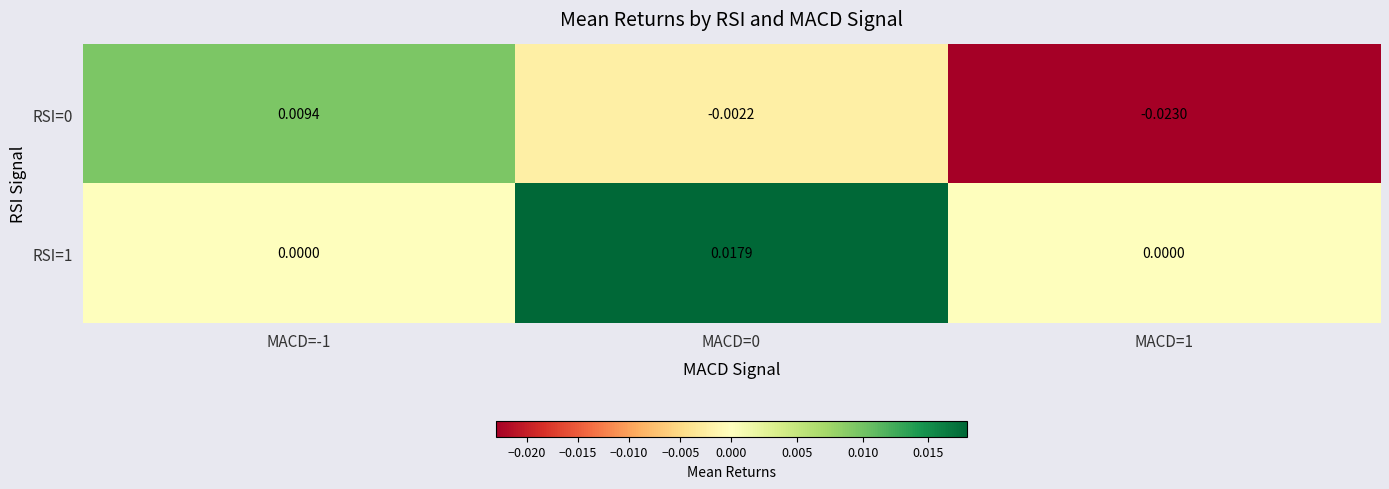

Is the value of RSI=1 at MACD=1 greater than the value of RSI=0 at MACD=1?

Yes